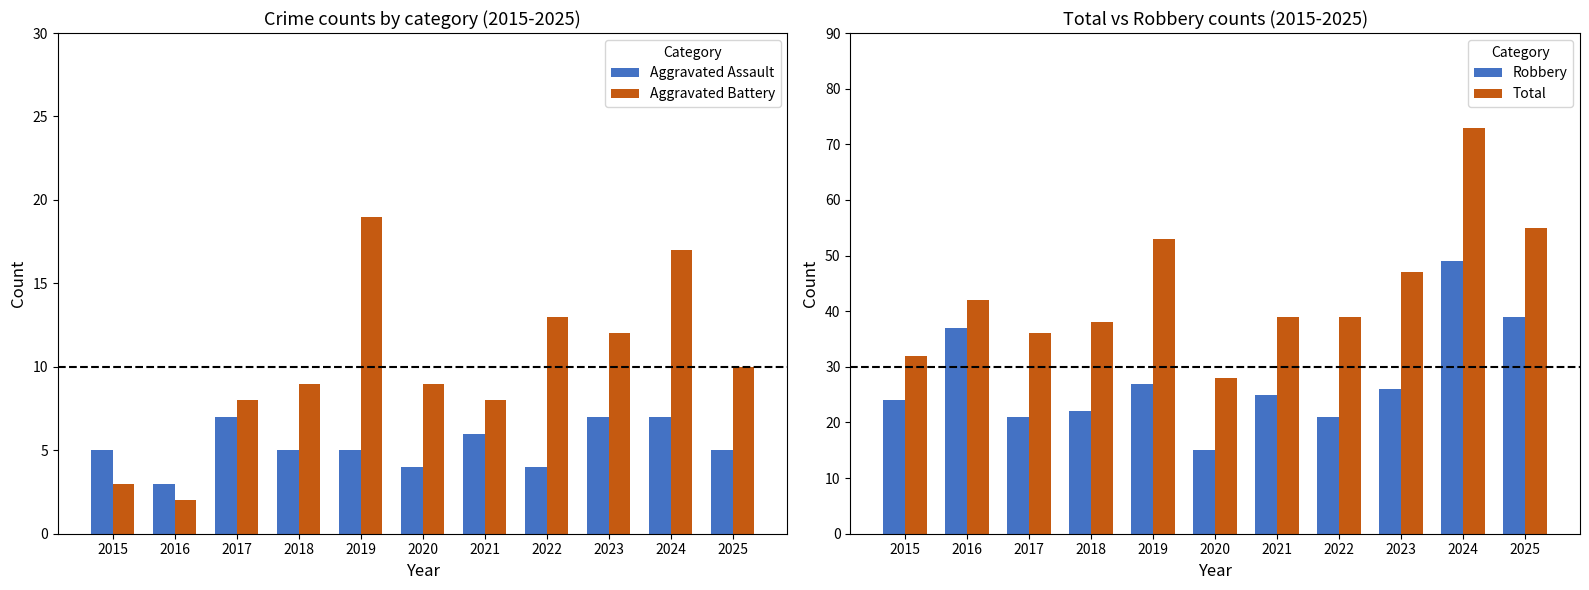

What is the difference between the maximum and minimum values in the Aggravated Assault series?

4